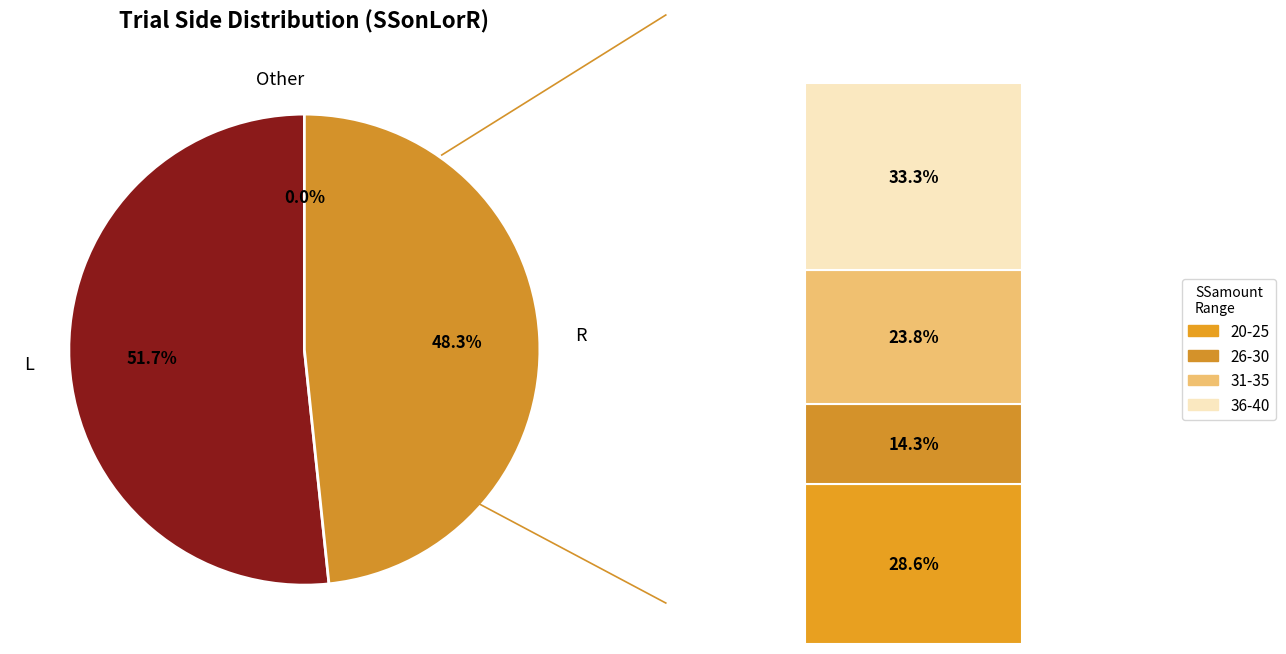

To the nearest percent, what is the difference between the largest and smallest slice percentages?

3%